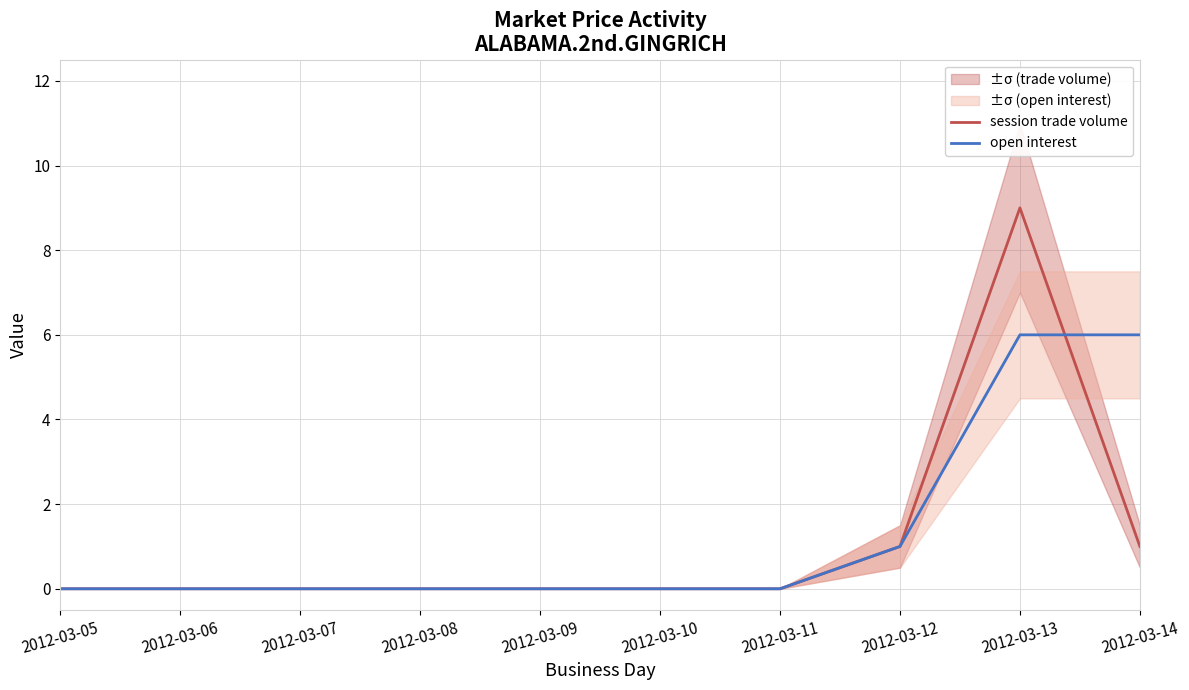

At which category does the chart reach its minimum across all series?

2012-03-05